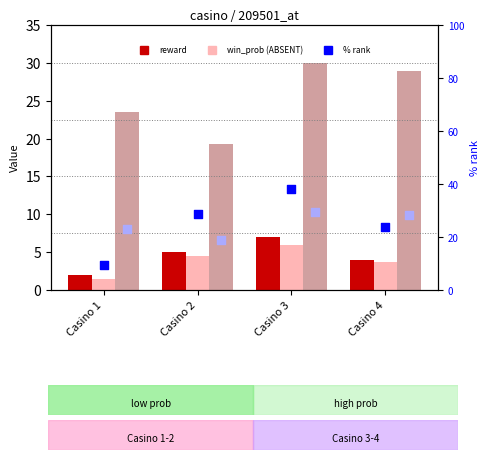

At how many categories does at least one series exceed 1?

4